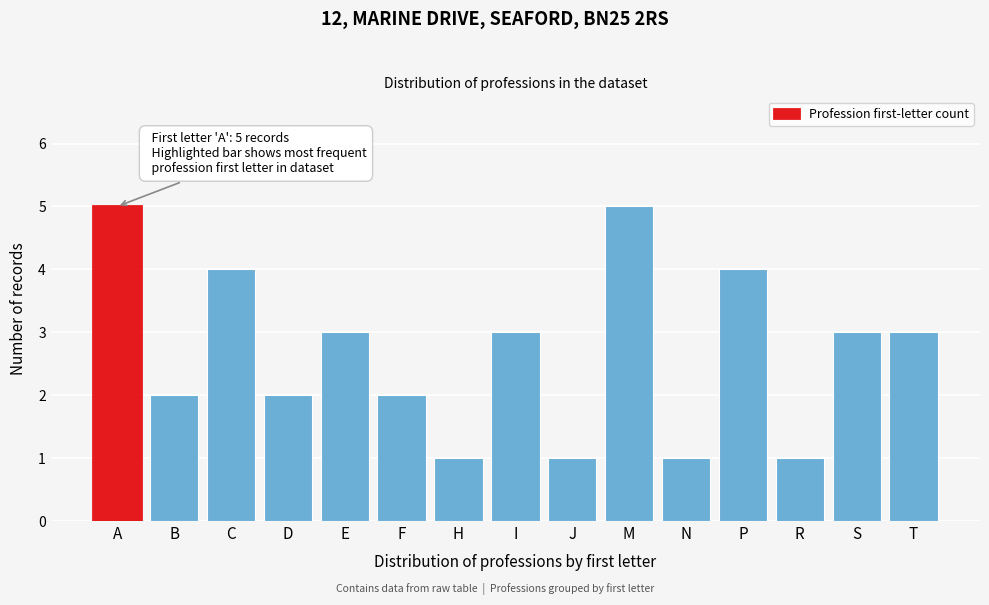

Reading left to right, list all the values displayed in this chart.

5	2	4	2	3	2	1	3	1	5	1	4	1	3	3